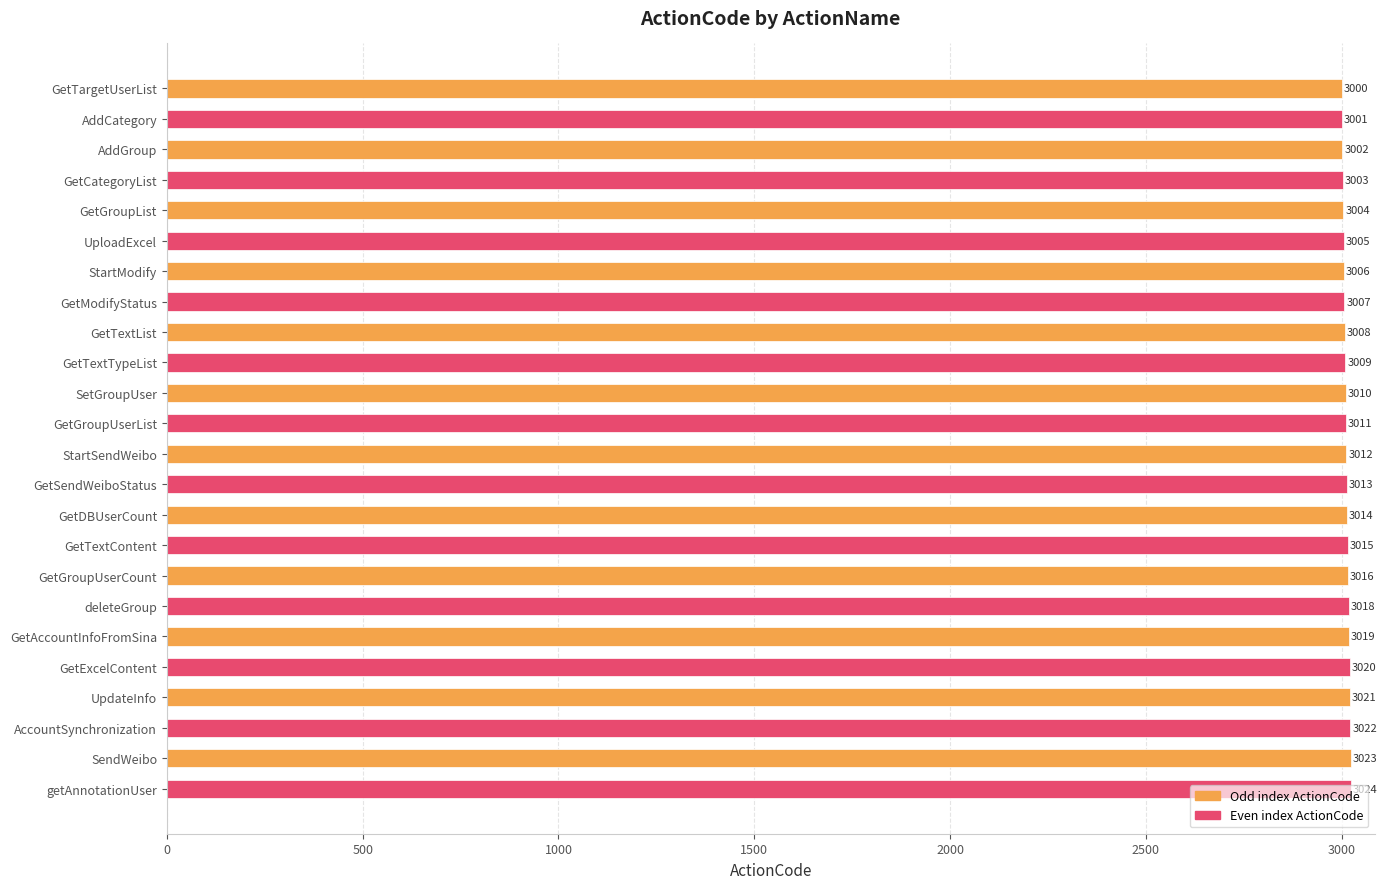

What is the ratio of the value at StartModify to the value at deleteGroup?

1.0